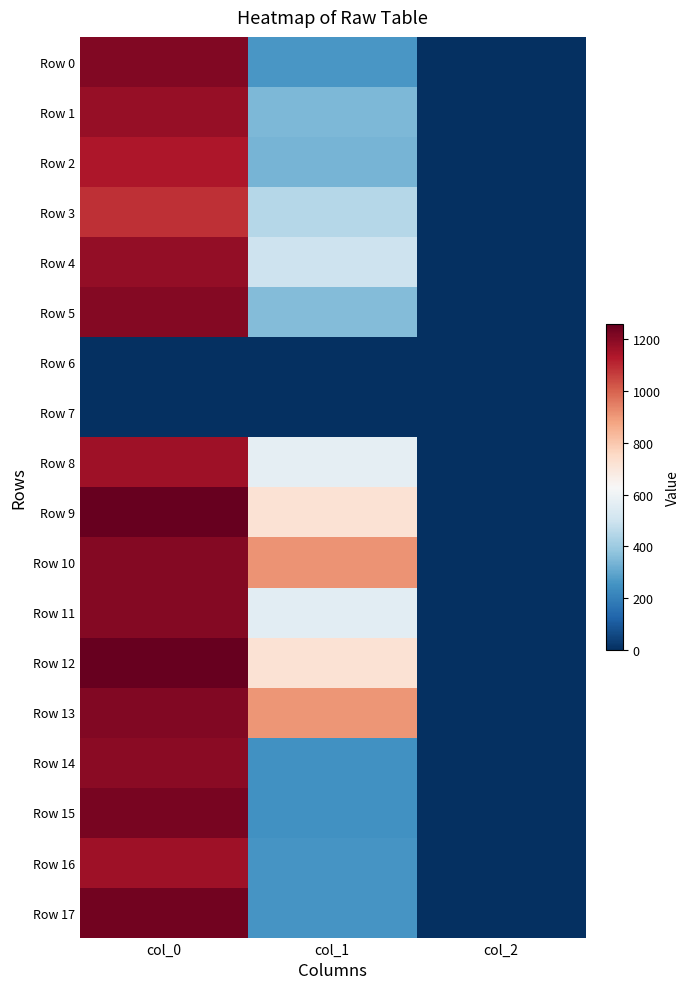

Reading right to left, transcribe all the data shown in this chart.

Row 0: col_2=2.0	col_1=263.2	col_0=1210.0
Row 1: col_2=2.0	col_1=344.2	col_0=1173.3
Row 2: col_2=2.0	col_1=334.1	col_0=1136.7
Row 3: col_2=2.0	col_1=448.9	col_0=1086.7
Row 4: col_2=2.0	col_1=499.5	col_0=1180.0
Row 5: col_2=2.0	col_1=354.4	col_0=1206.7
Row 6: col_2=0.0	col_1=0.0	col_0=0.0
Row 7: col_2=0.0	col_1=0.0	col_0=0.0
Row 8: col_2=2.0	col_1=573.8	col_0=1160.0
Row 9: col_2=2.0	col_1=718.9	col_0=1256.7
Row 10: col_2=2.0	col_1=911.2	col_0=1206.7
Row 11: col_2=2.0	col_1=563.6	col_0=1203.3
Row 12: col_2=2.0	col_1=718.9	col_0=1253.3
Row 13: col_2=2.0	col_1=907.9	col_0=1210.0
Row 14: col_2=2.0	col_1=249.8	col_0=1193.3
Row 15: col_2=2.0	col_1=249.8	col_0=1226.7
Row 16: col_2=2.0	col_1=259.9	col_0=1160.0
Row 17: col_2=2.0	col_1=259.9	col_0=1236.7